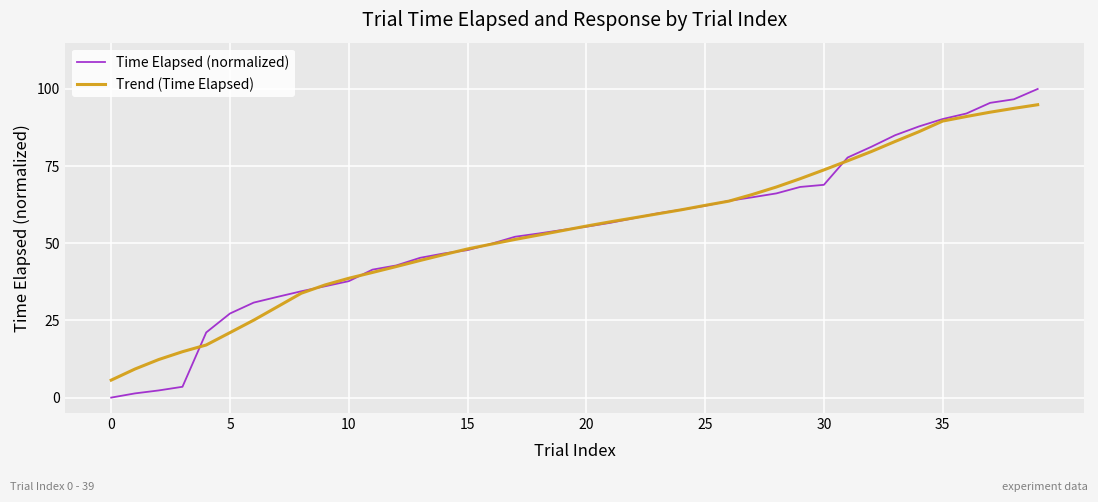

What is the highest value of the Time Elapsed (normalized) series?

100.0